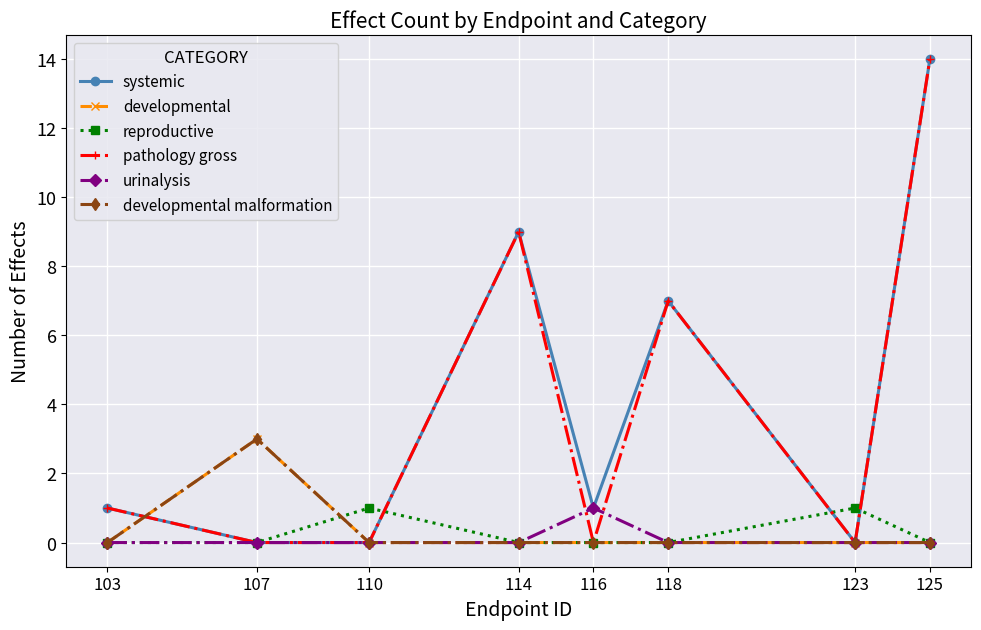

Does the chart have visible grid lines?

Yes